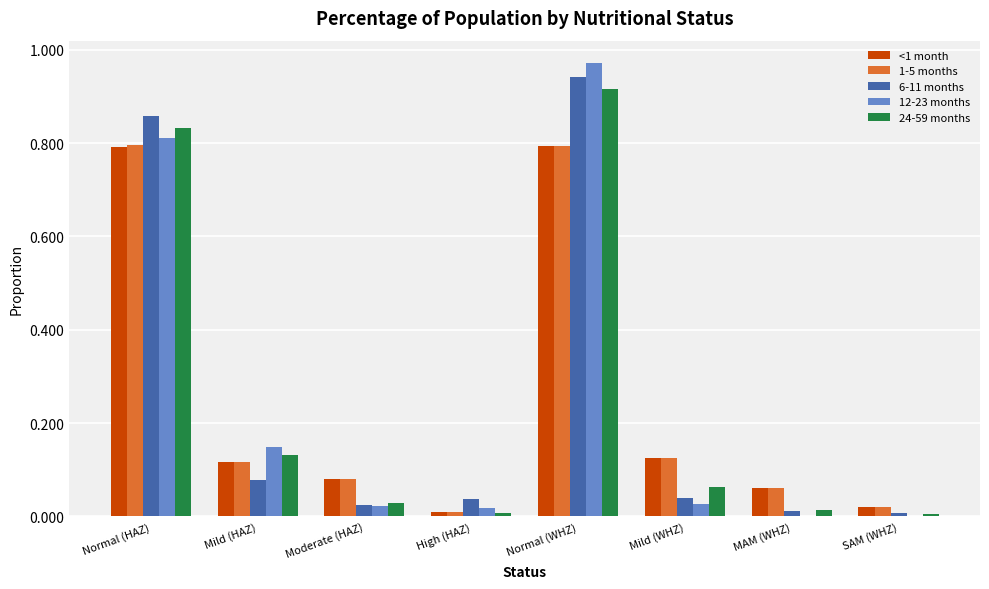

The value of 24-59 months at Mild (WHZ) is 0.0. True or false?

False